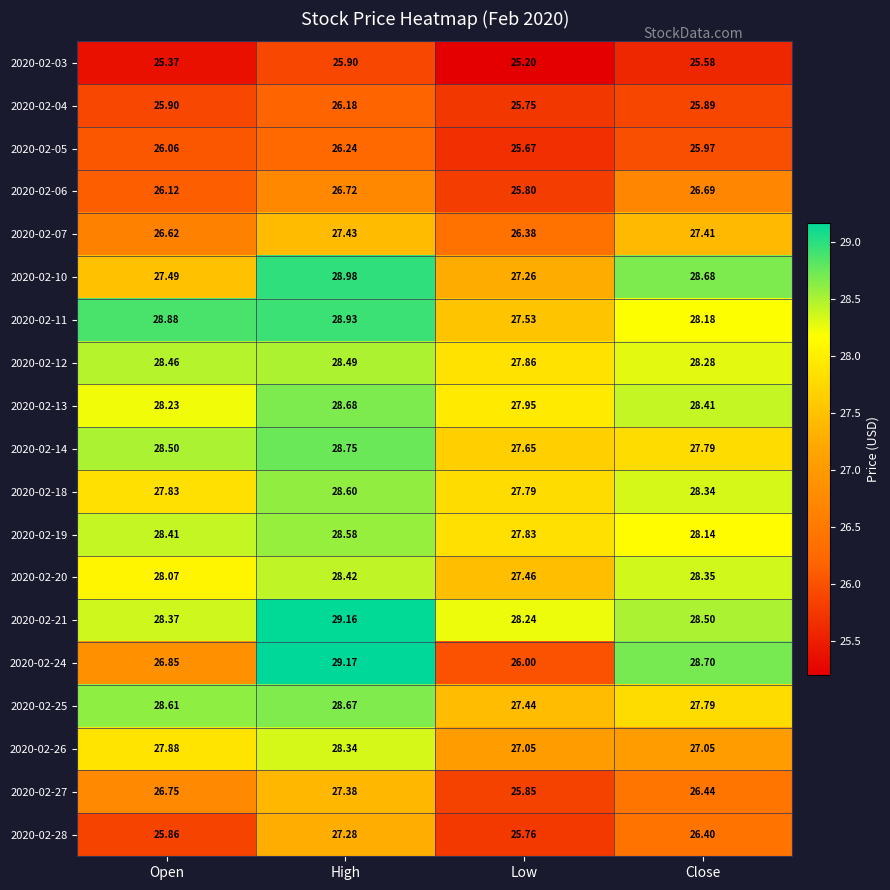

What is the difference between the highest and lowest values at Open?

3.5